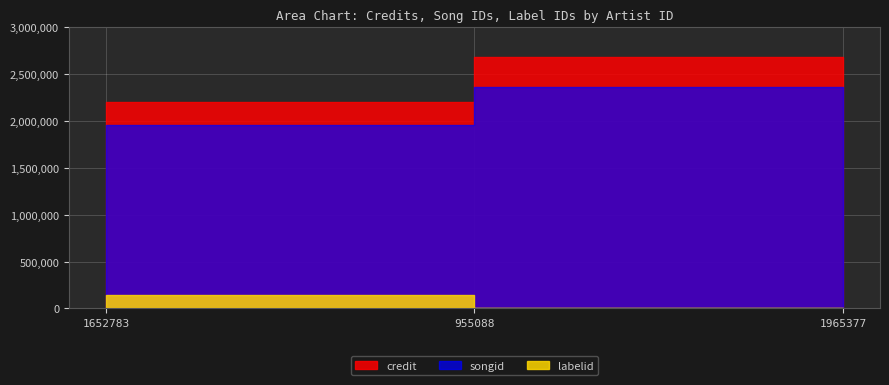

At which label is credit closest to 2444941?

1652783